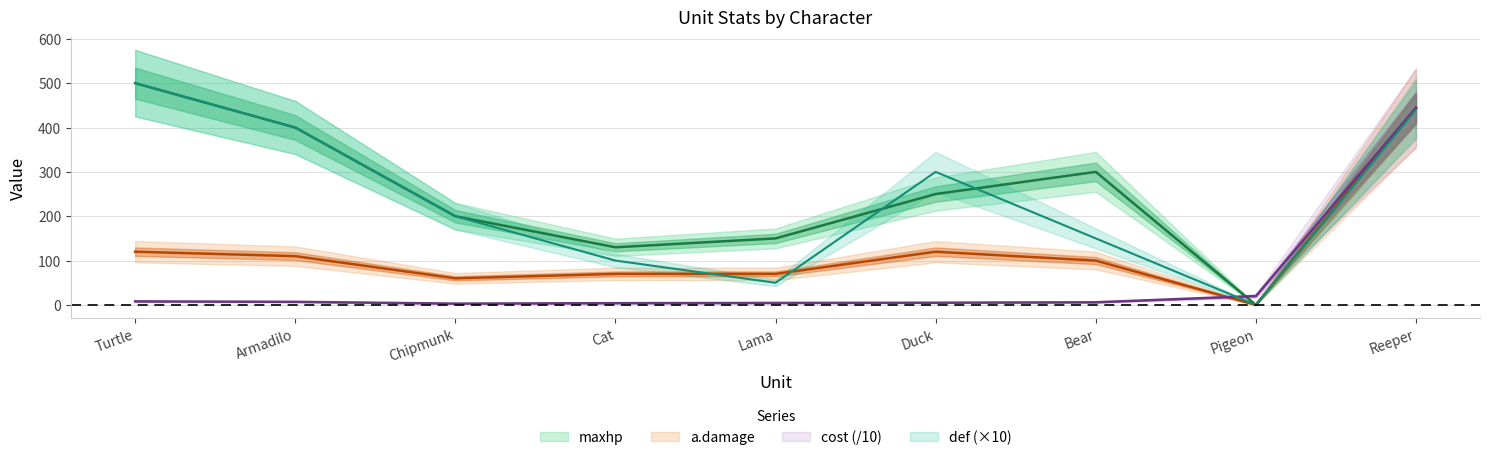

At which category does the chart reach its peak across all series?

Turtle